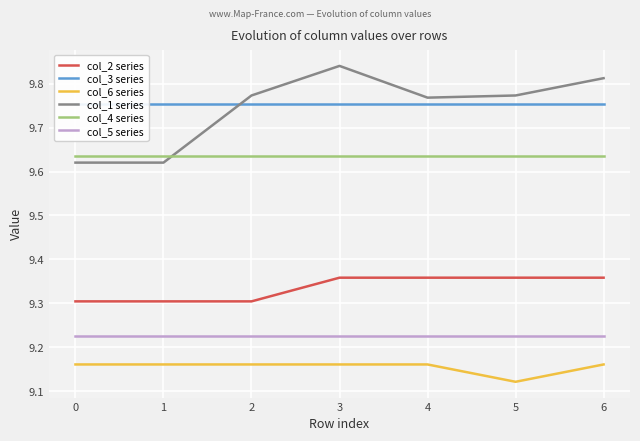

What is the total value across all series at 2?

56.9